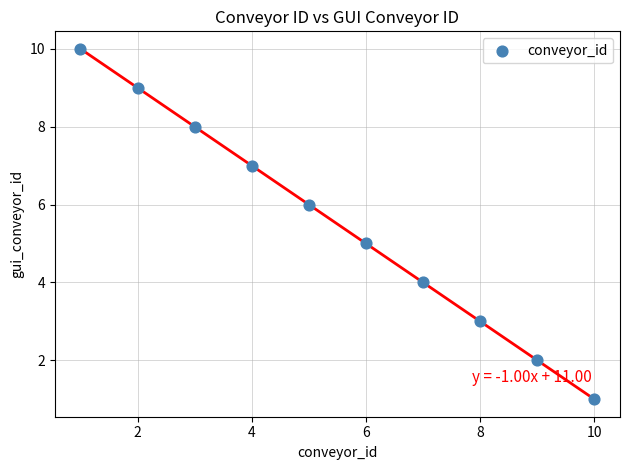

What is the range of Y values (max minus min)?

9